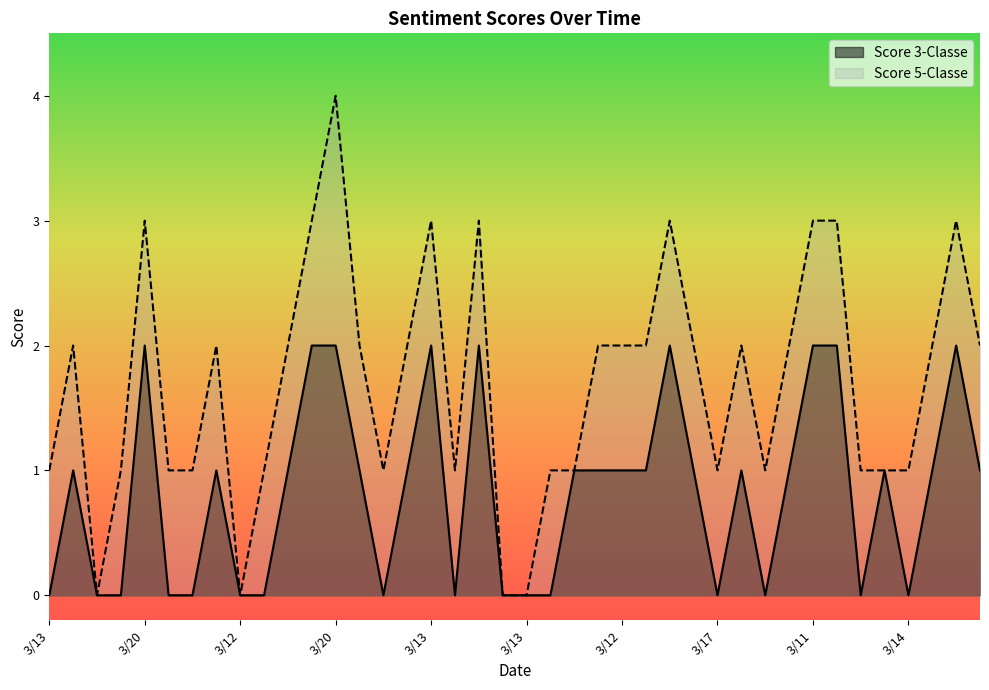

At which category does the chart reach its minimum across all series?

3/13